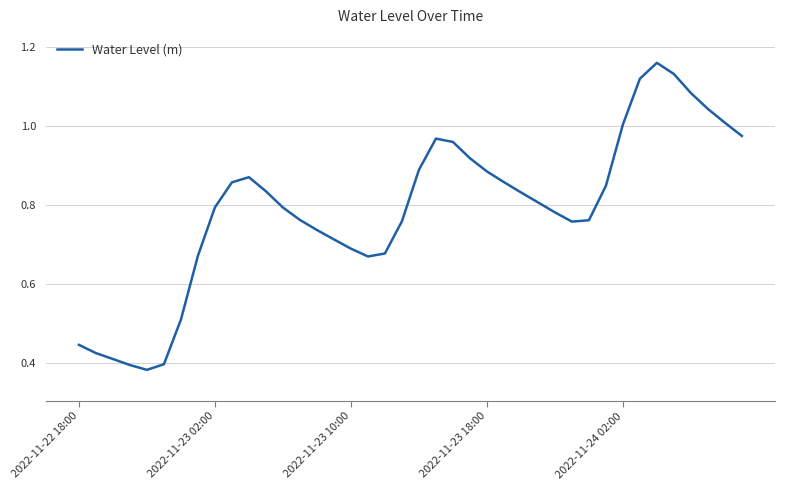

Does the chart display data point markers on the line(s)?

No